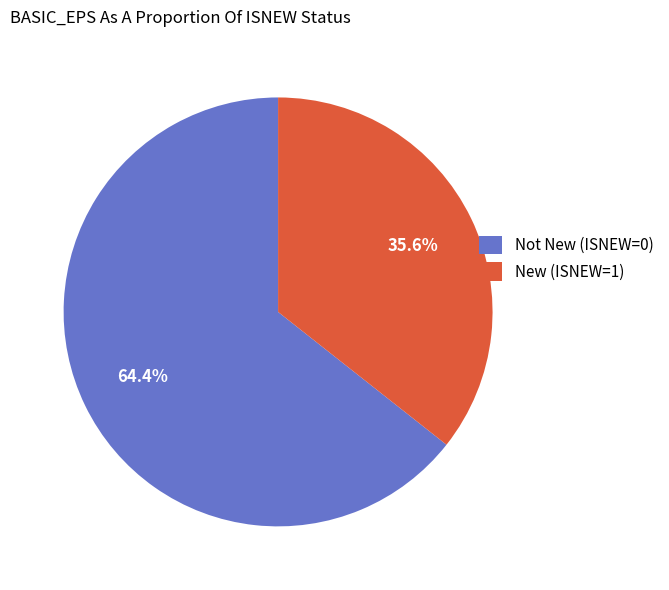

What is the smallest slice in the pie chart?

New (ISNEW=1)